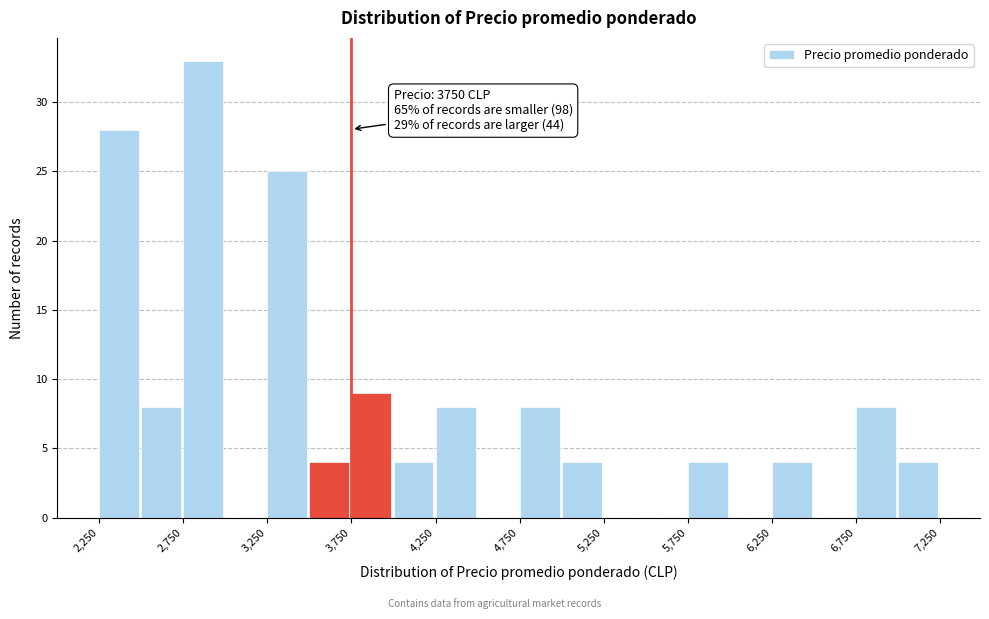

Which range on the x-axis has the tallest bar?

2750 to 3000